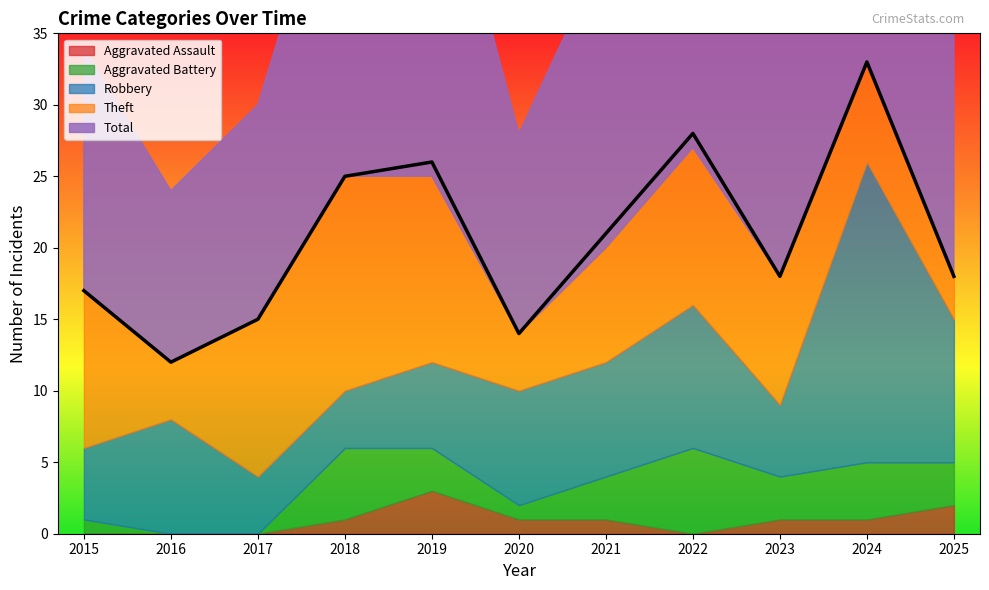

Count the number of categories in the chart.

11